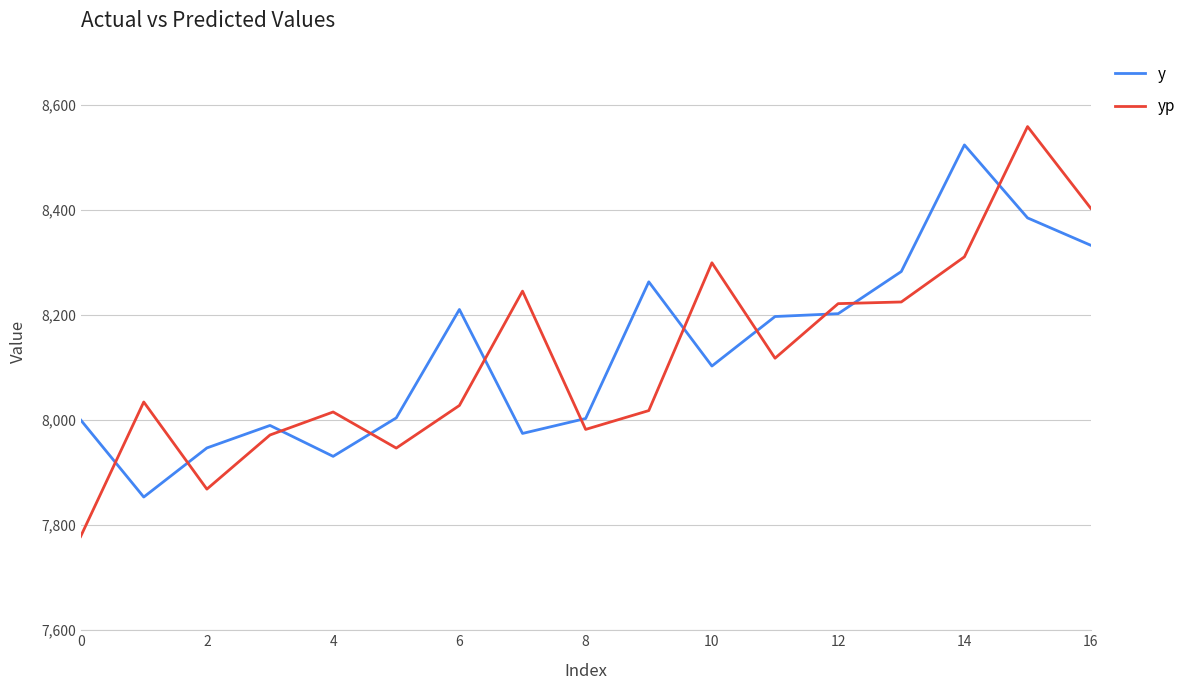

What is the minimum value for yp?

7778.3